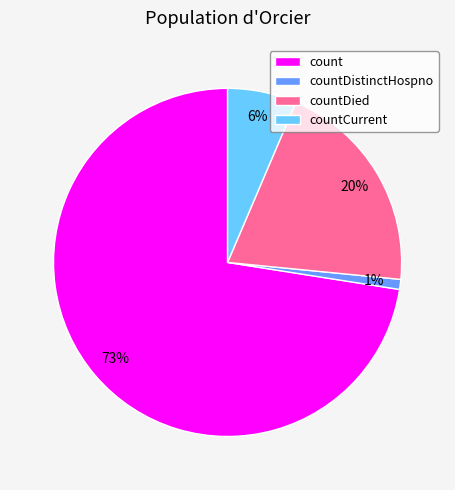

Between countDistinctHospno and countDied, which is larger?

countDied